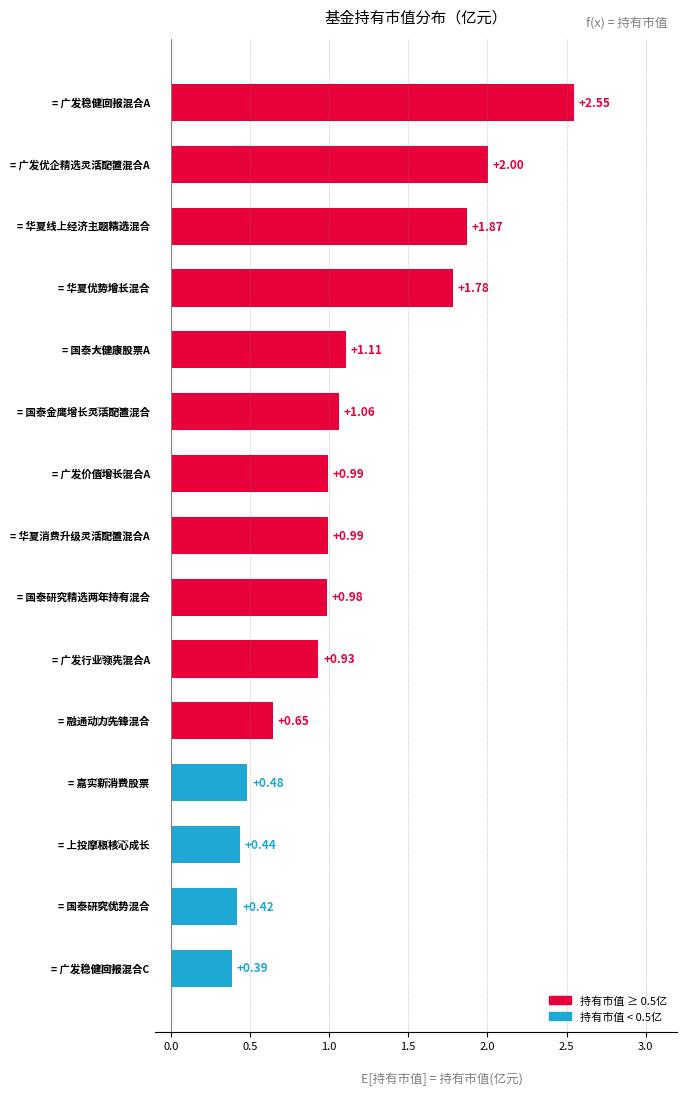

What is the difference between the second highest and second lowest values?

1.6